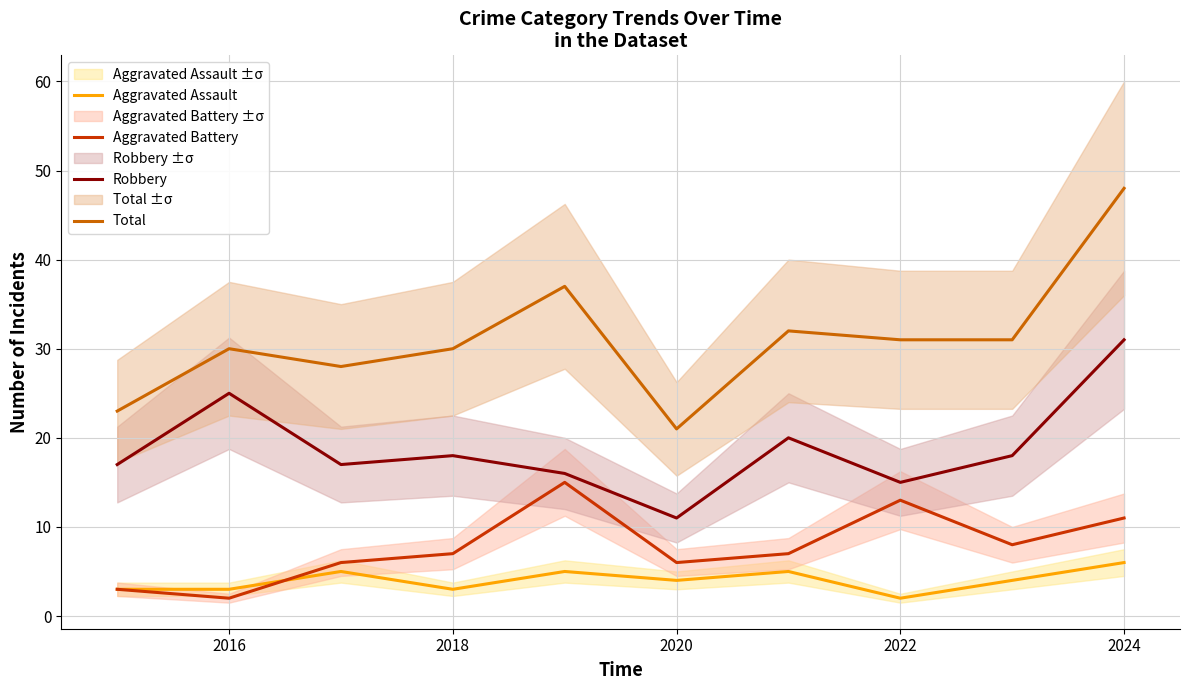

The Total series shows 29 at 2020. True or false?

False